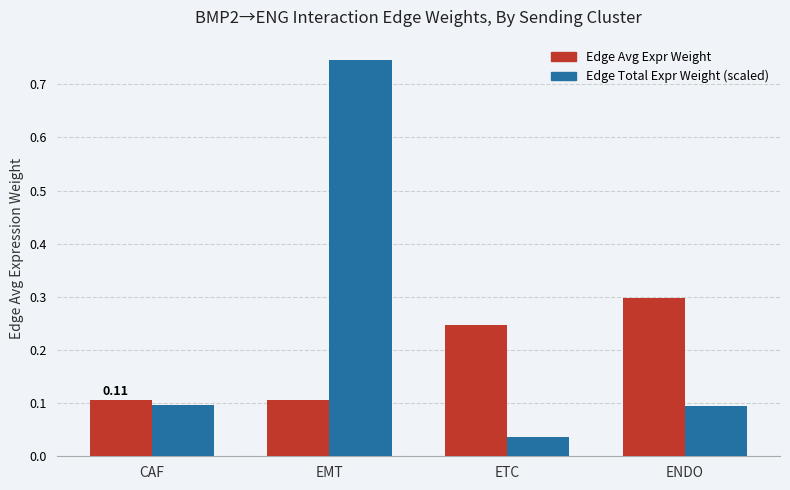

At which label is Edge Total Expr Weight (scaled) closest to 0?

ETC